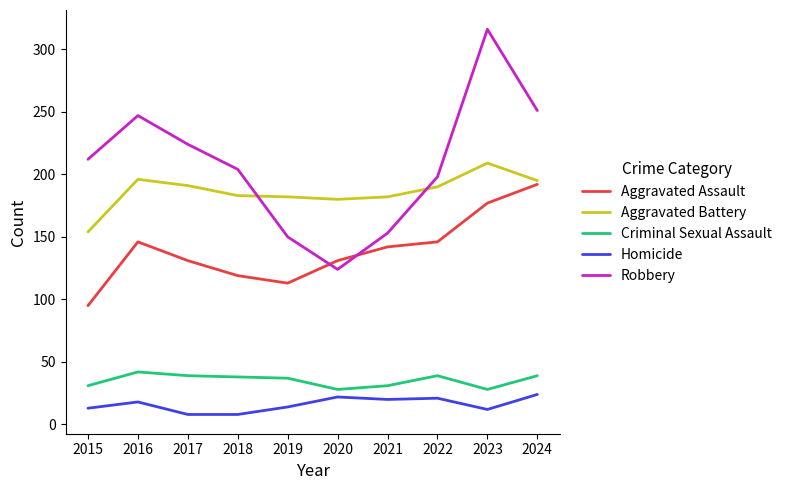

Is the value of Aggravated Assault at 2022 greater than the value of Aggravated Battery at 2023?

No